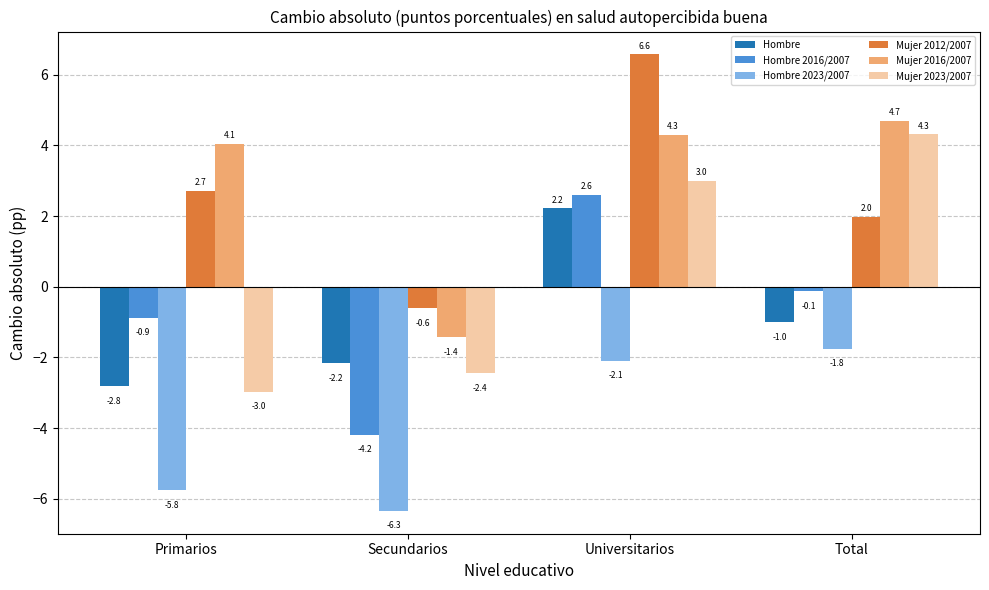

True or false: Mujer 2016/2007 has a value of 1.1 at Total.

False